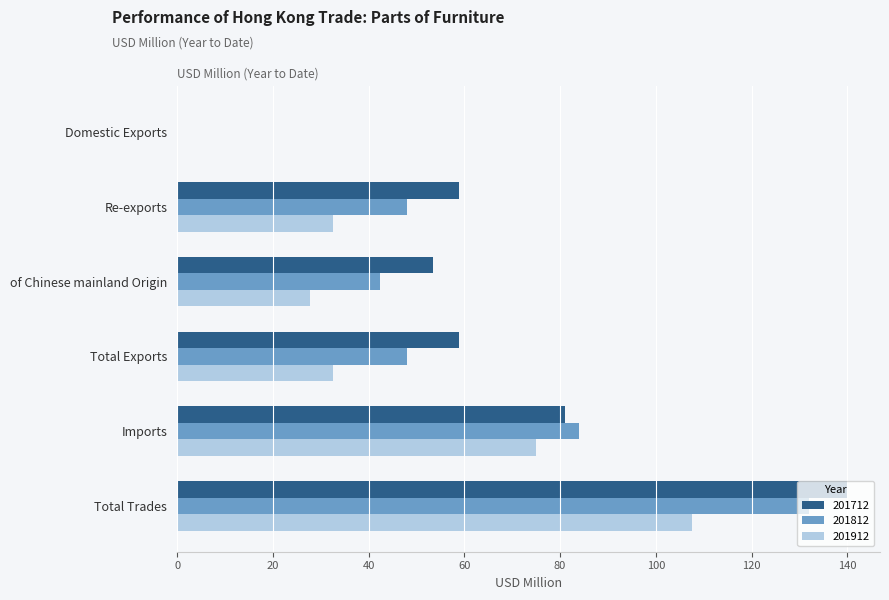

At which label does 201712 reach its peak?

Total Trades